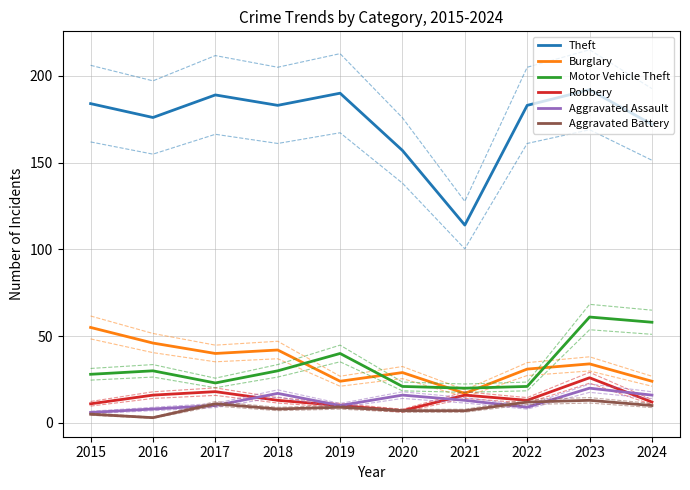

What is the sum of all Motor Vehicle Theft values?

332